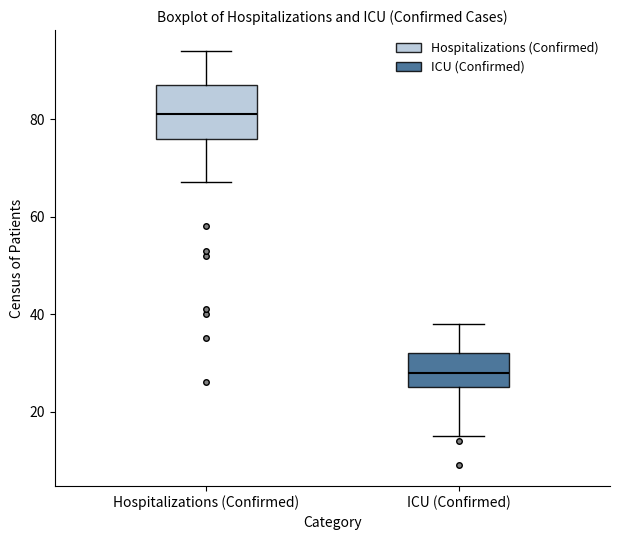

Which box has the highest median line?

Hospitalizations (Confirmed)